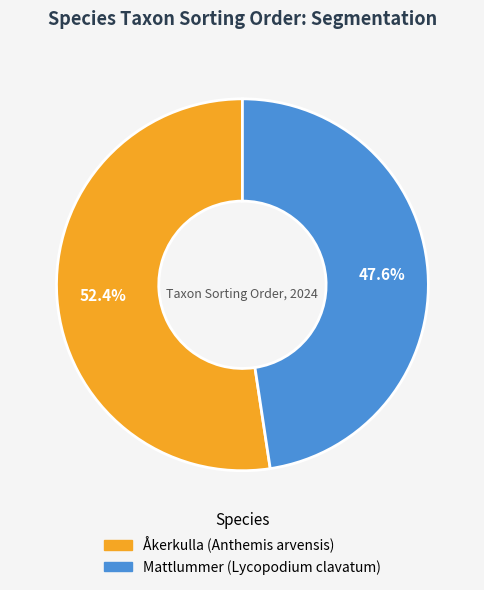

Rank the categories by value from highest to lowest.

Åkerkulla (Anthemis arvensis), Mattlummer (Lycopodium clavatum)